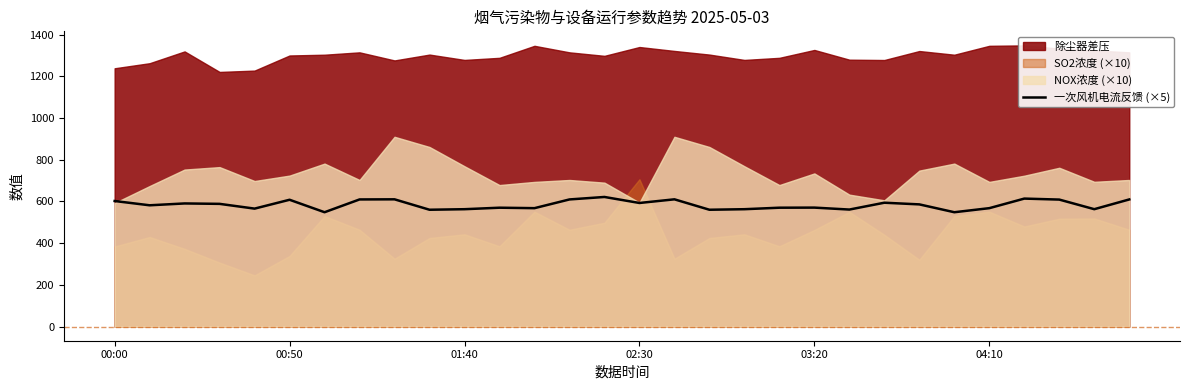

True or false: the data has more than 2 interior local peaks.

True